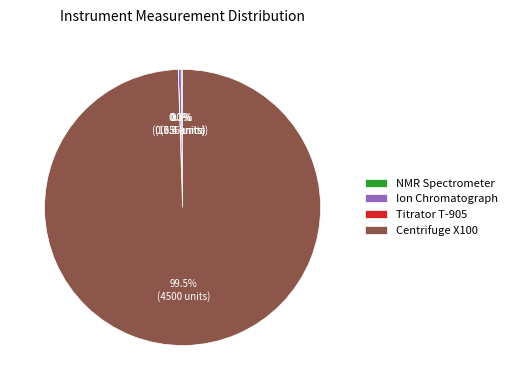

What is the largest slice in the pie chart?

Centrifuge X100